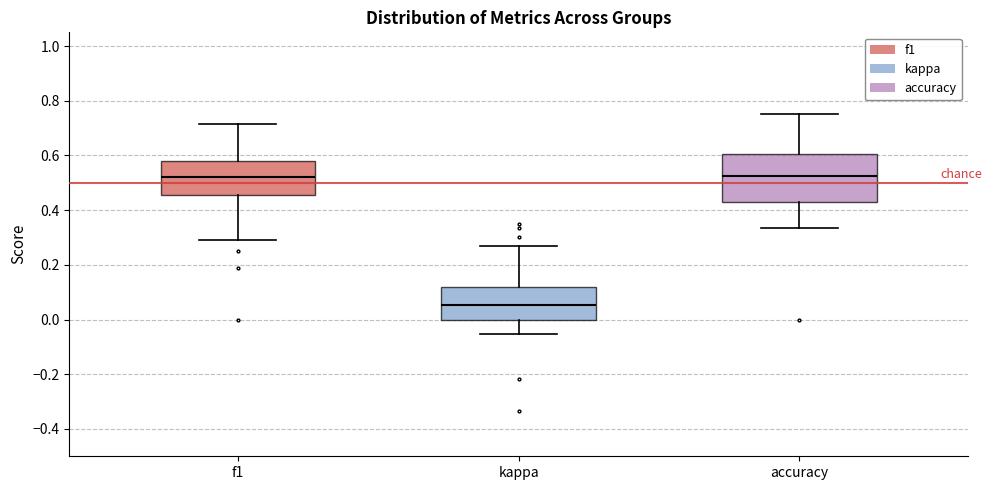

Which box's median line is the lowest?

kappa